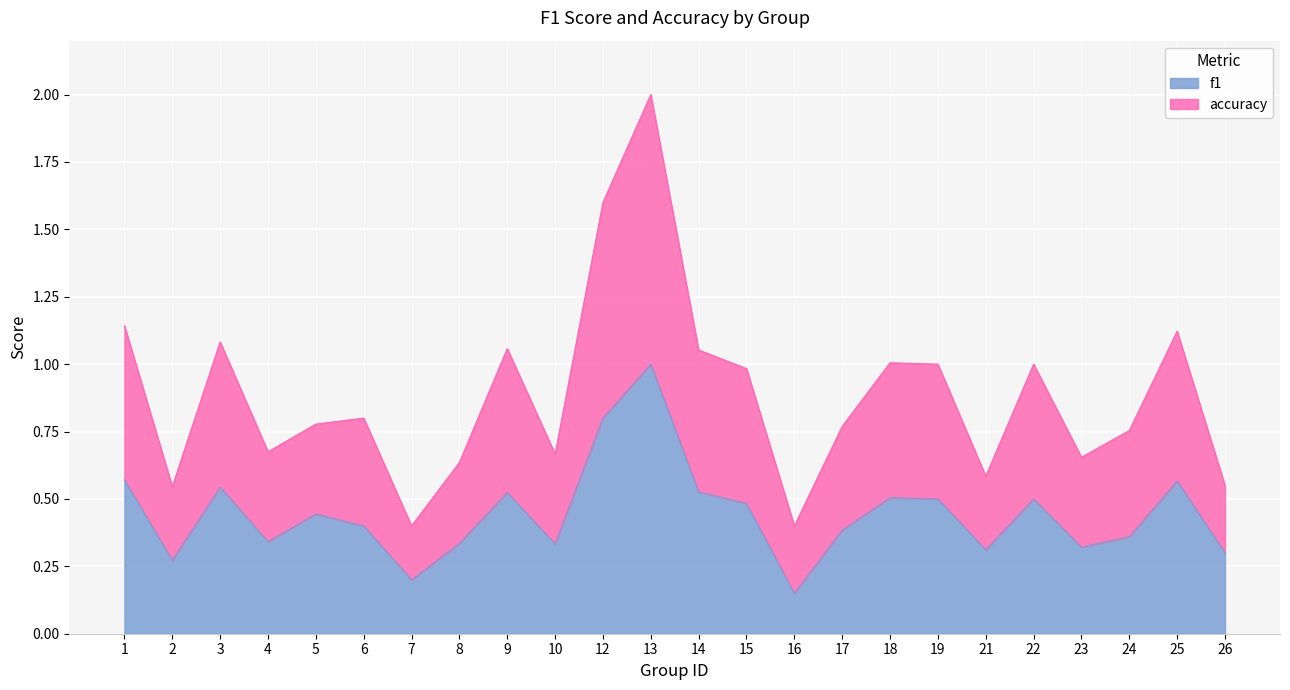

Where is the first local minimum for accuracy?

2